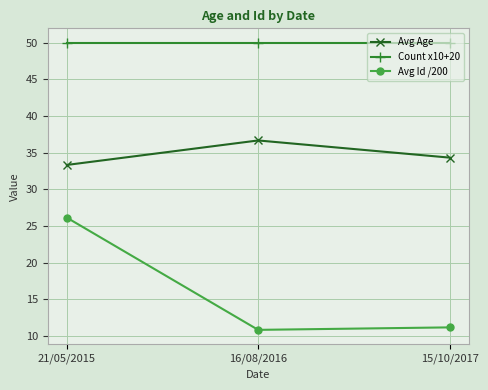

Does the chart display data point markers on the line(s)?

Yes